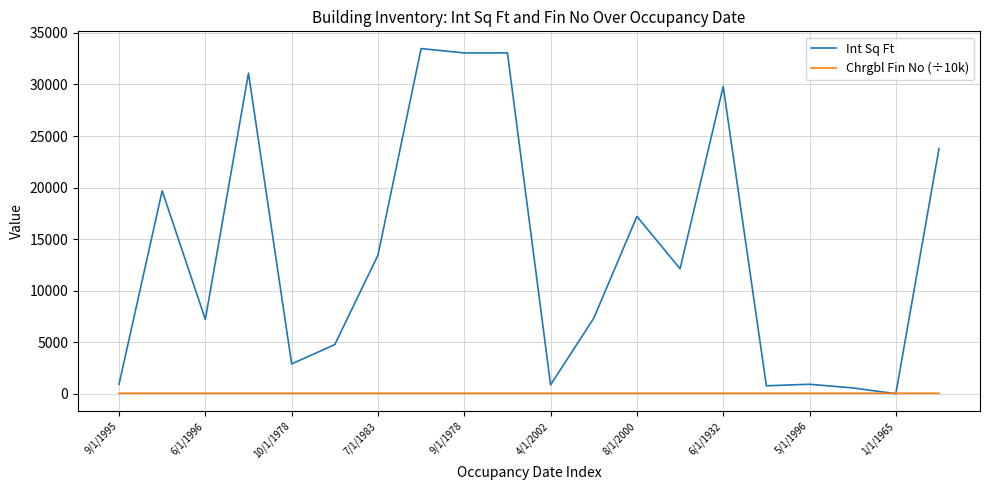

Which series has the largest total across all categories?

Int Sq Ft